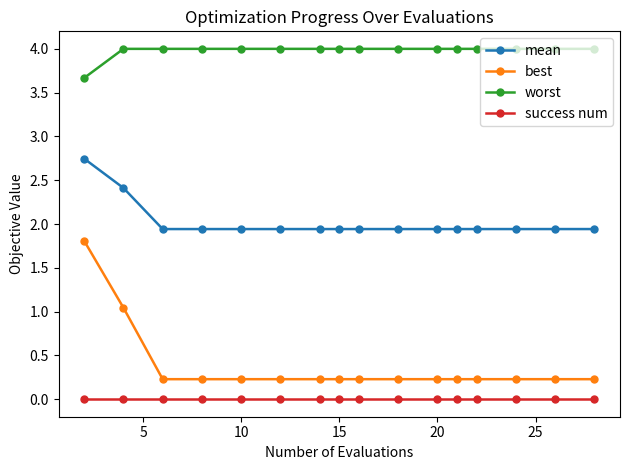

Which series has the widest spread of values?

best